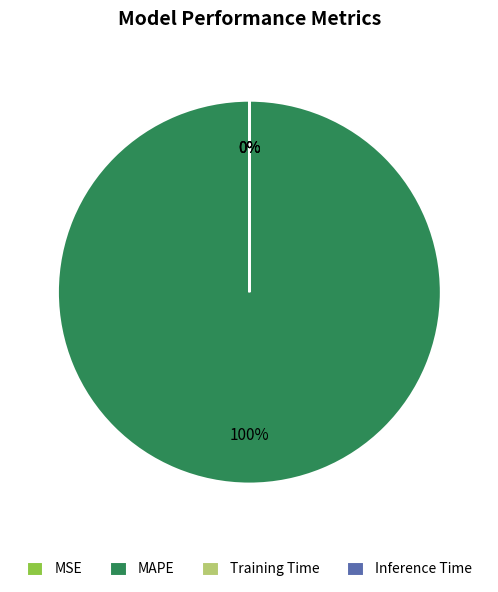

Does MAPE represent more than half of the total?

Yes